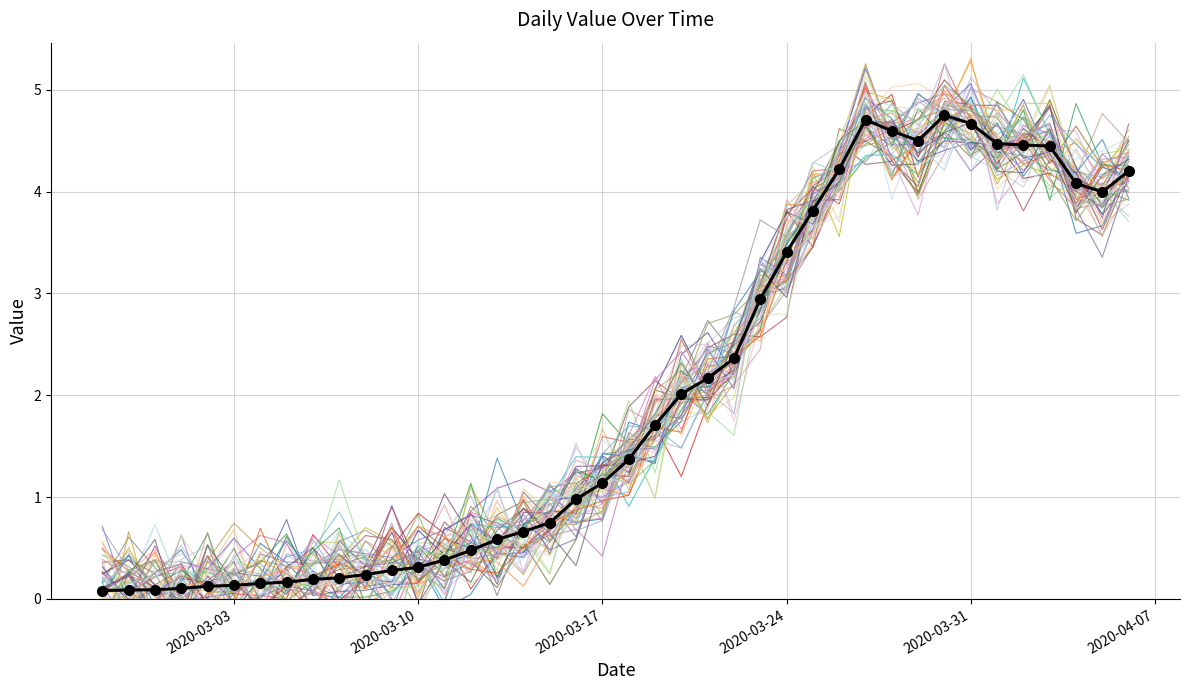

At which category does the data reach its first local valley?

2020-03-29